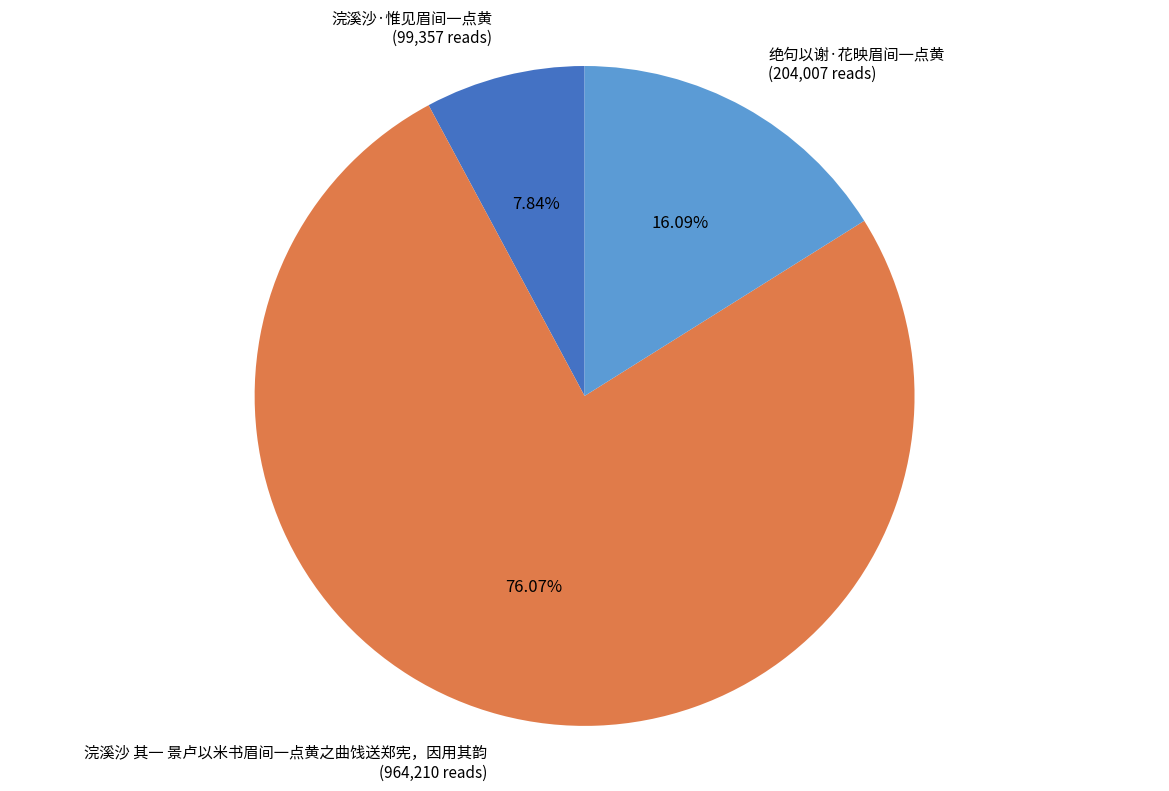

Which slice represents more than half of the pie?

浣溪沙 其一 景卢以米书眉间一点黄之曲饯送郑宪，因用其韵